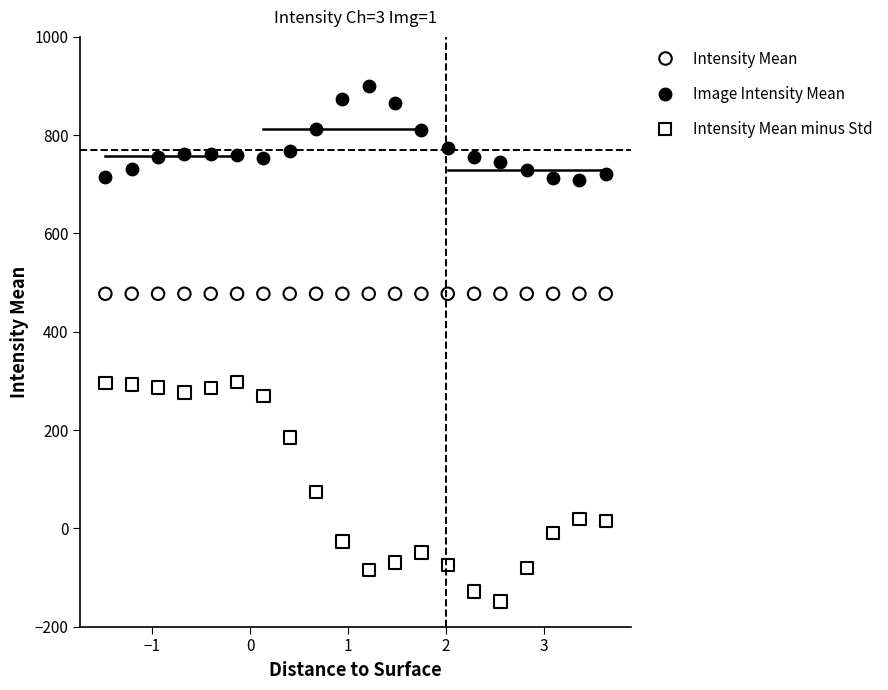

Which series reaches the maximum Y coordinate?

Image Intensity Mean